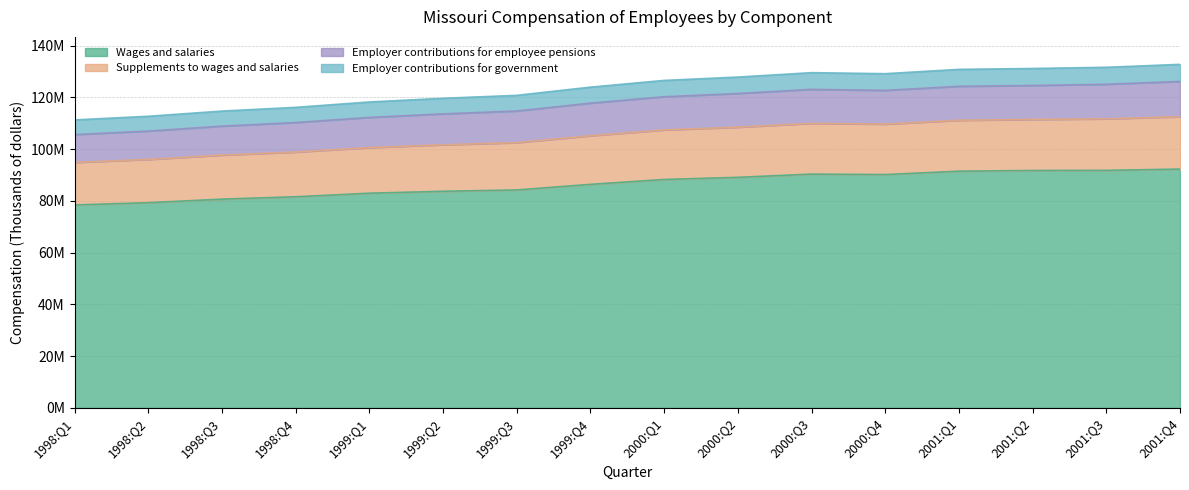

What is the difference between the maximum and minimum values in the Wages and salaries series?

13.9